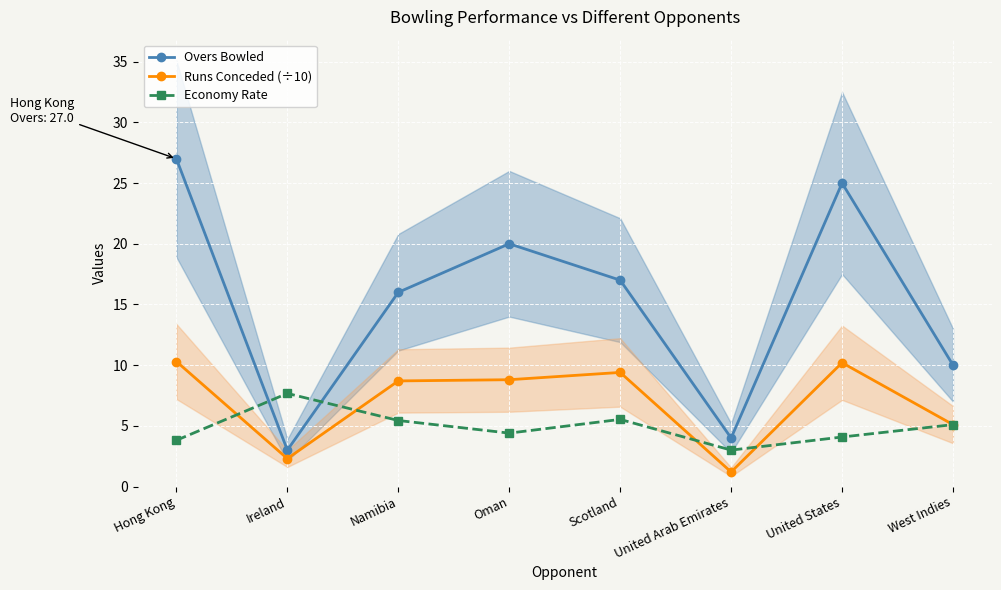

At which label does Economy Rate first exceed 5?

Ireland